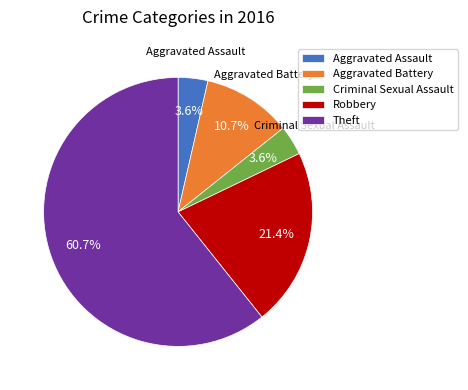

What percentage is the Aggravated Battery slice, to the nearest percent?

11%